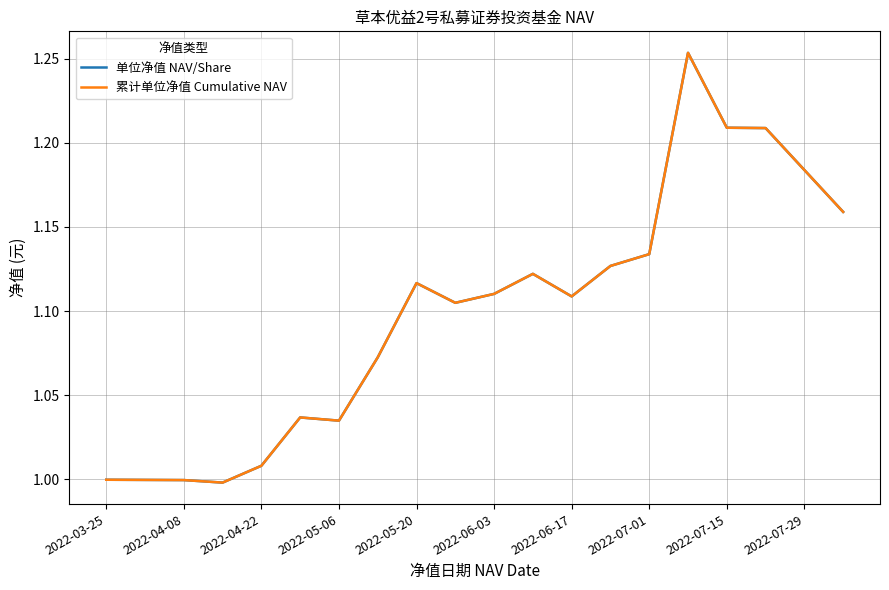

Does the chart display data point markers on the line(s)?

No